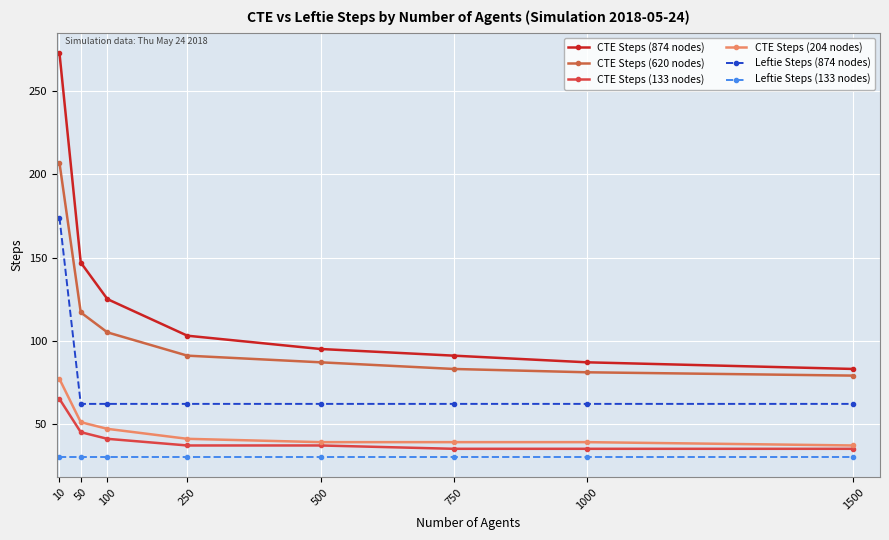

What is the sum of all CTE Steps (874 nodes) values?

1004